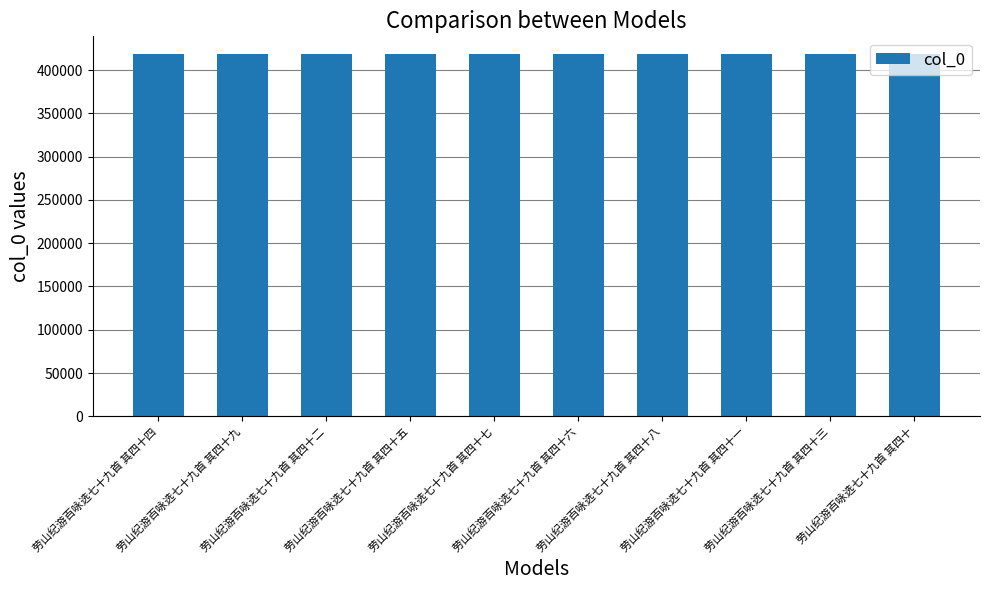

What is the greatest value displayed?

418268